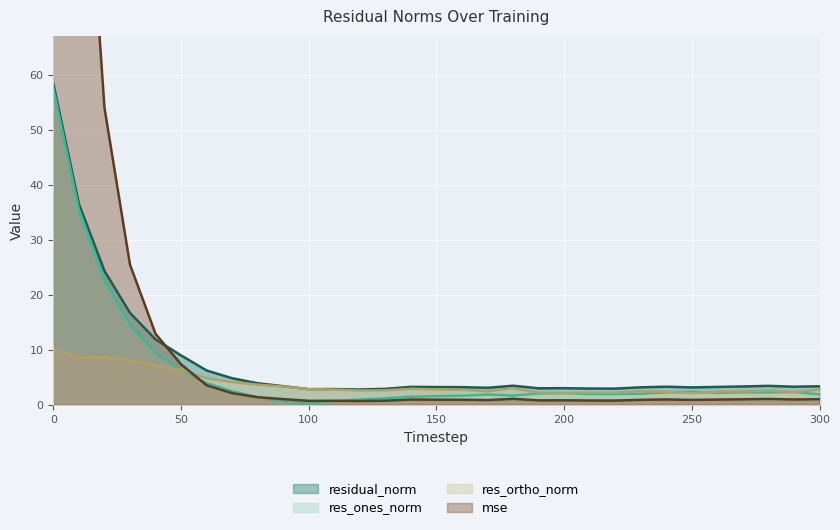

Is it true that residual_norm equals 4.5 at 230?

False